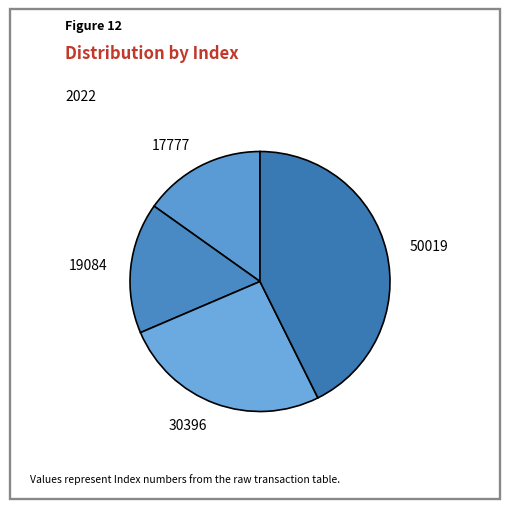

Which slice is the smallest?

17777